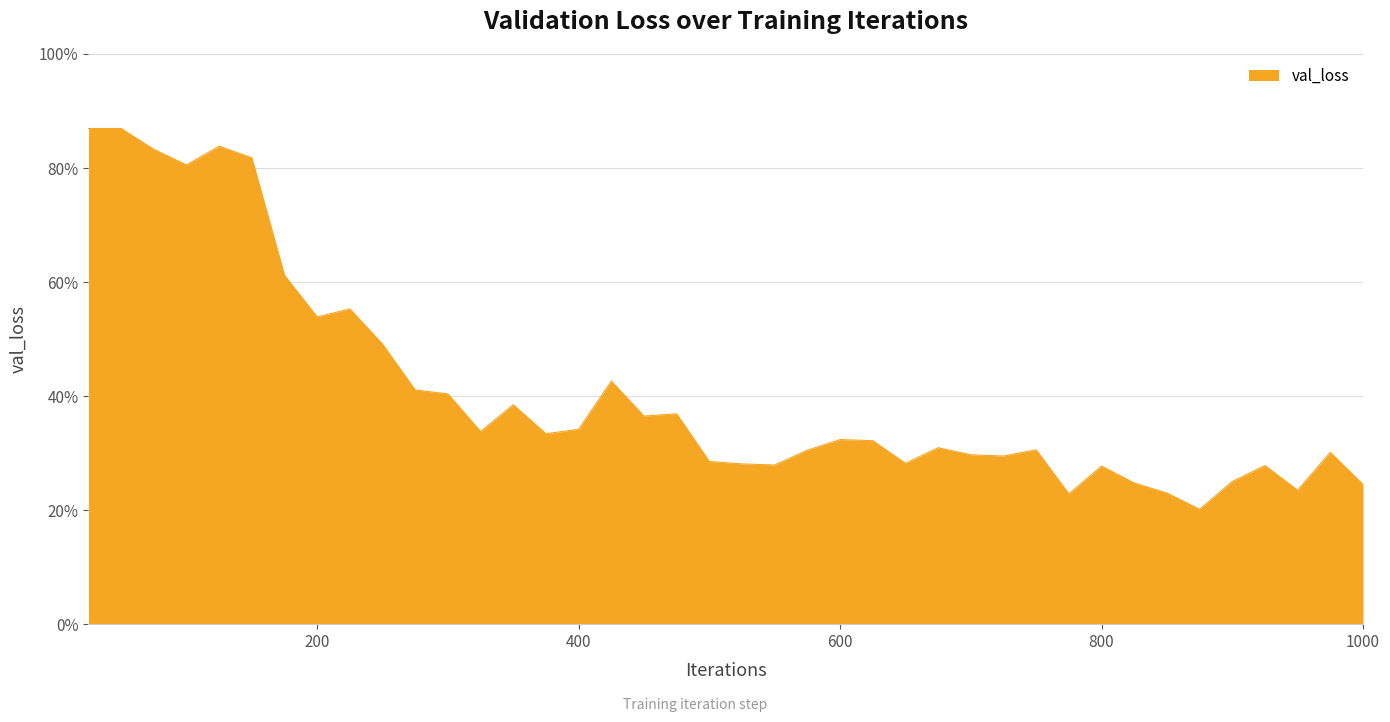

Does the chart have visible grid lines?

Yes